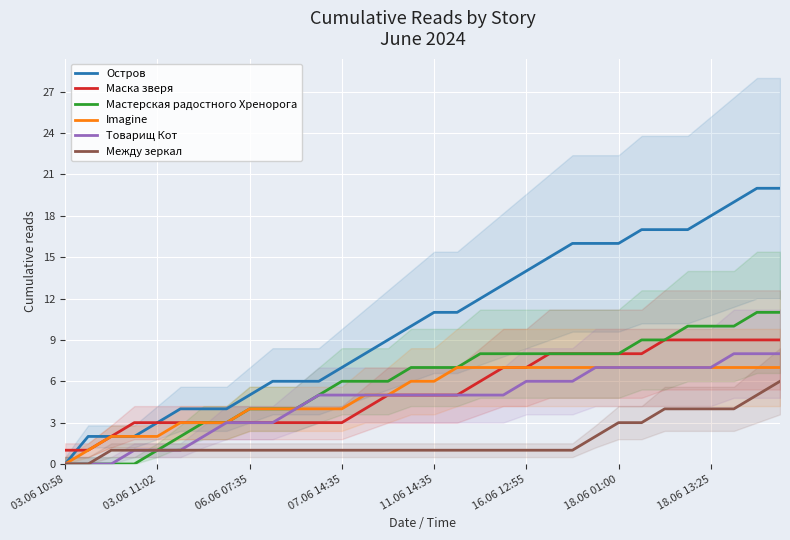

Which series has the widest spread of values?

Остров